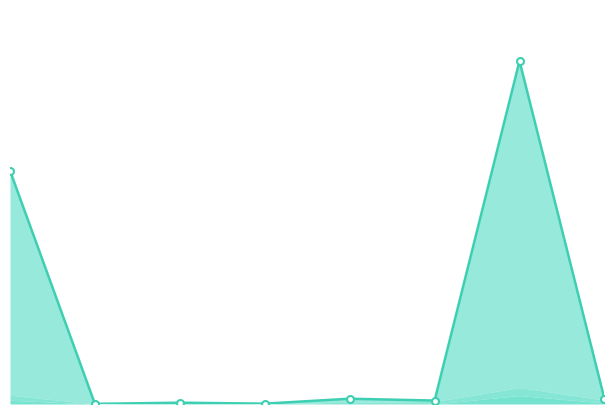

What is the difference between the maximum and minimum values?

11277